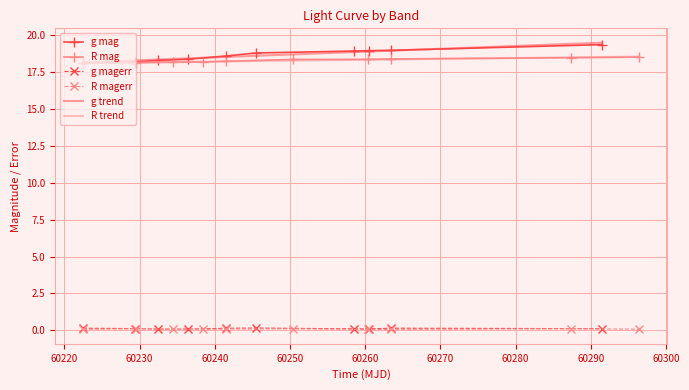

What is the highest value of the g trend series?

19.5